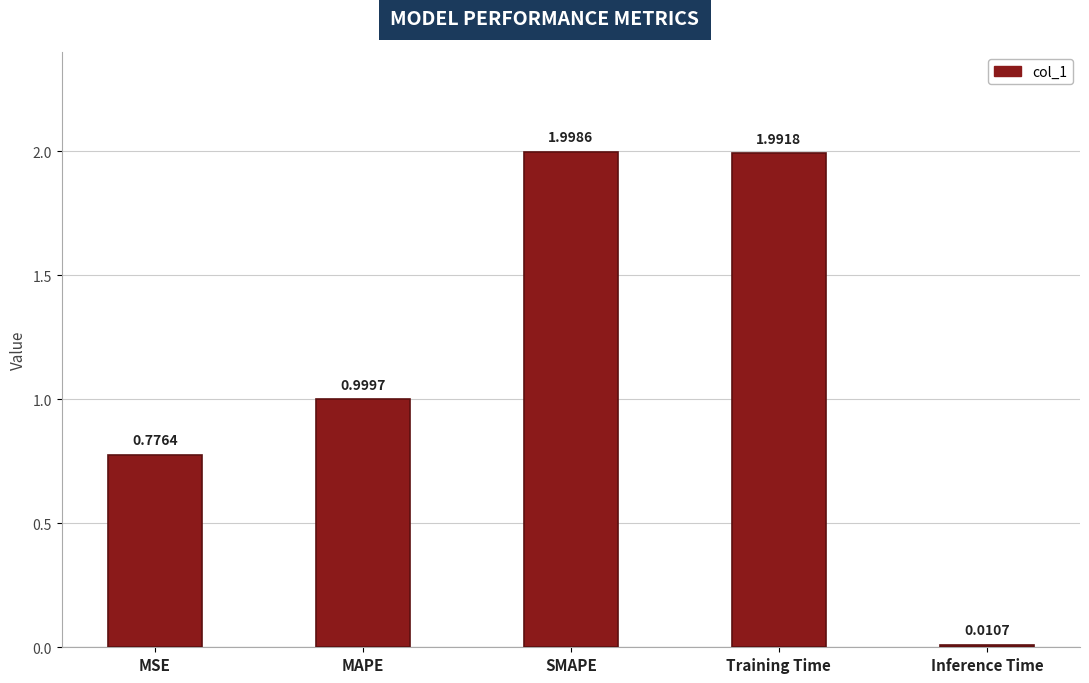

Rank the categories by value from highest to lowest.

SMAPE, Training Time, MAPE, MSE, Inference Time